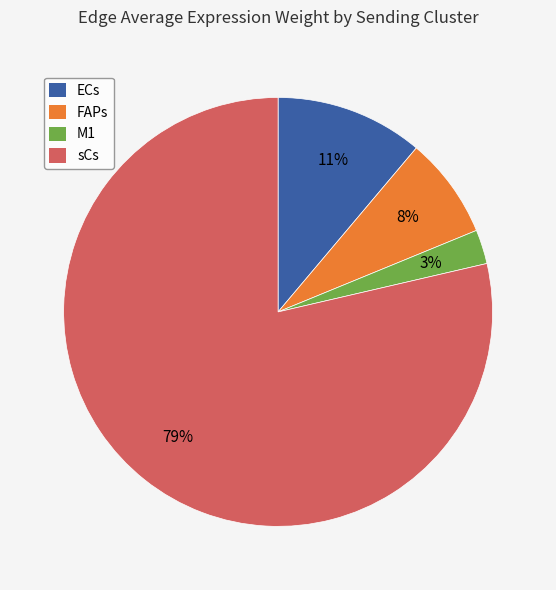

Between FAPs and ECs, which is larger?

ECs